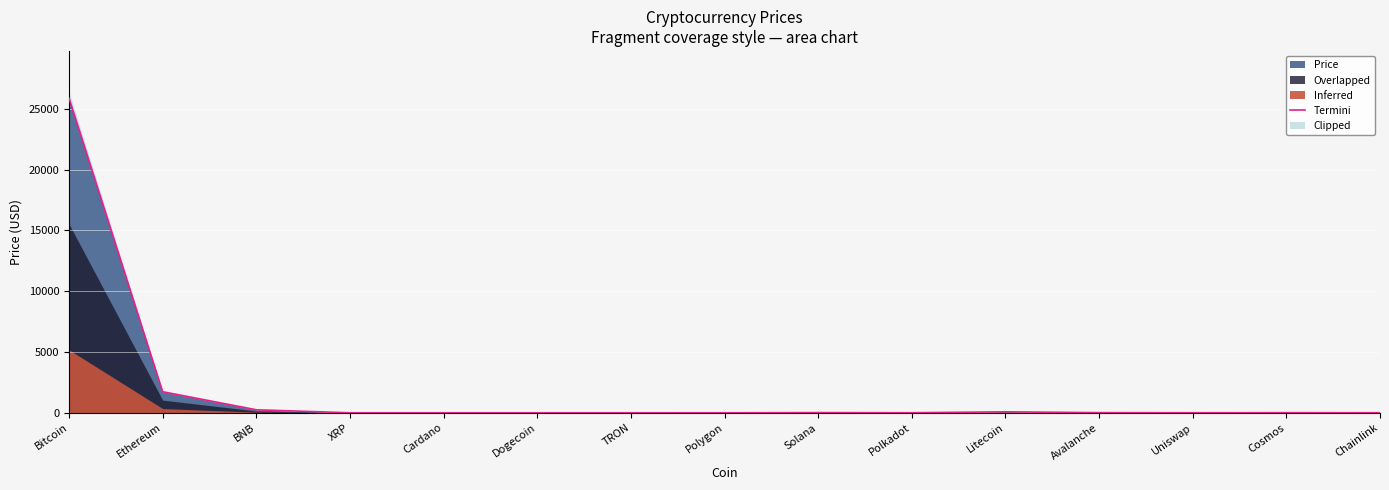

What is the smallest value displayed?

0.1